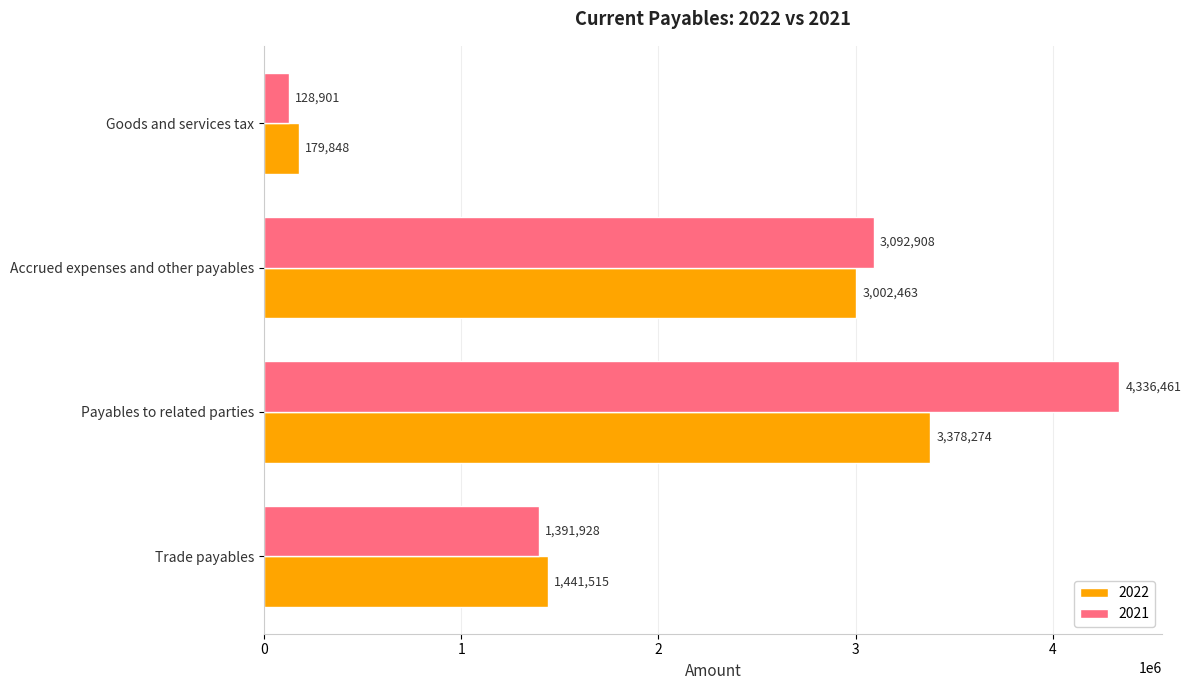

List the labels in order of 2022 value, largest first.

Payables to related parties, Accrued expenses and other payables, Trade payables, Goods and services tax